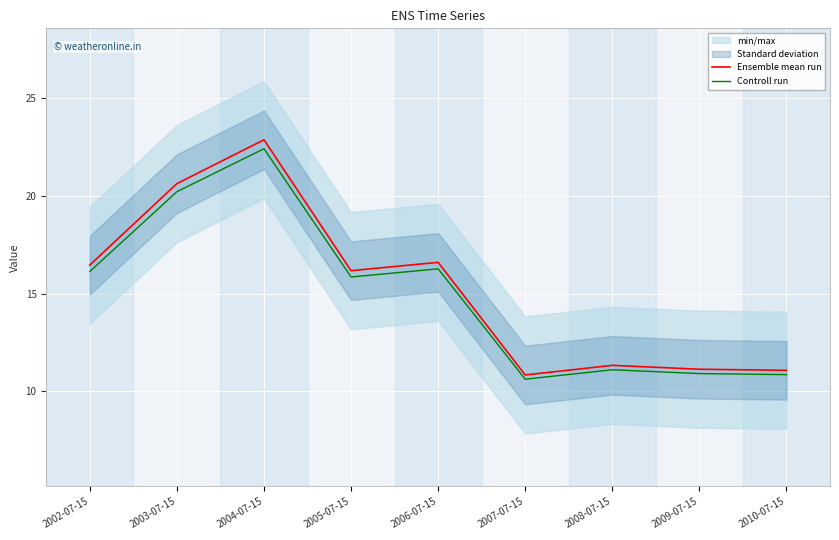

List the series in order of their peak value, lowest first.

Controll run, Ensemble mean run